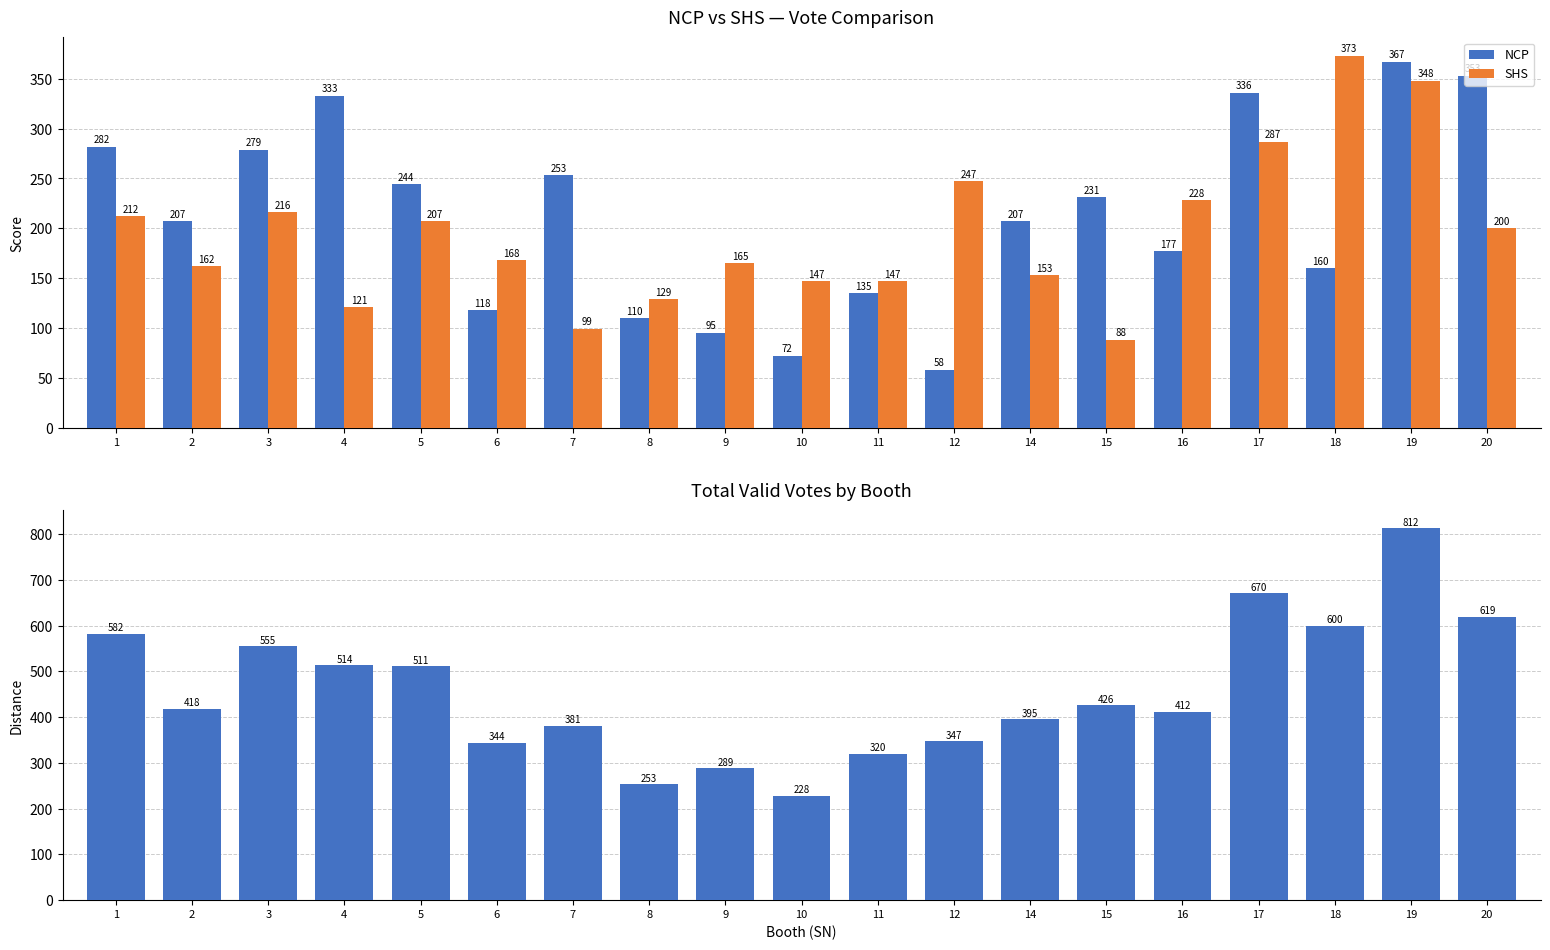

What is the value of the SHS bar at the 8th from the left?

129